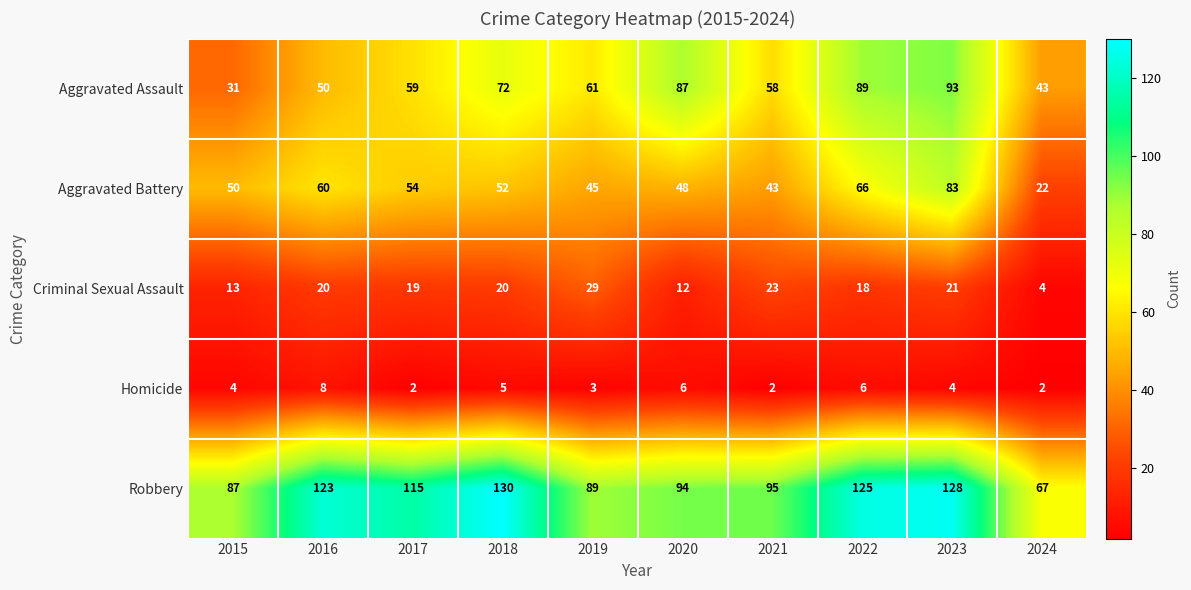

True or false: Criminal Sexual Assault has a value of 20 at 2016.

True